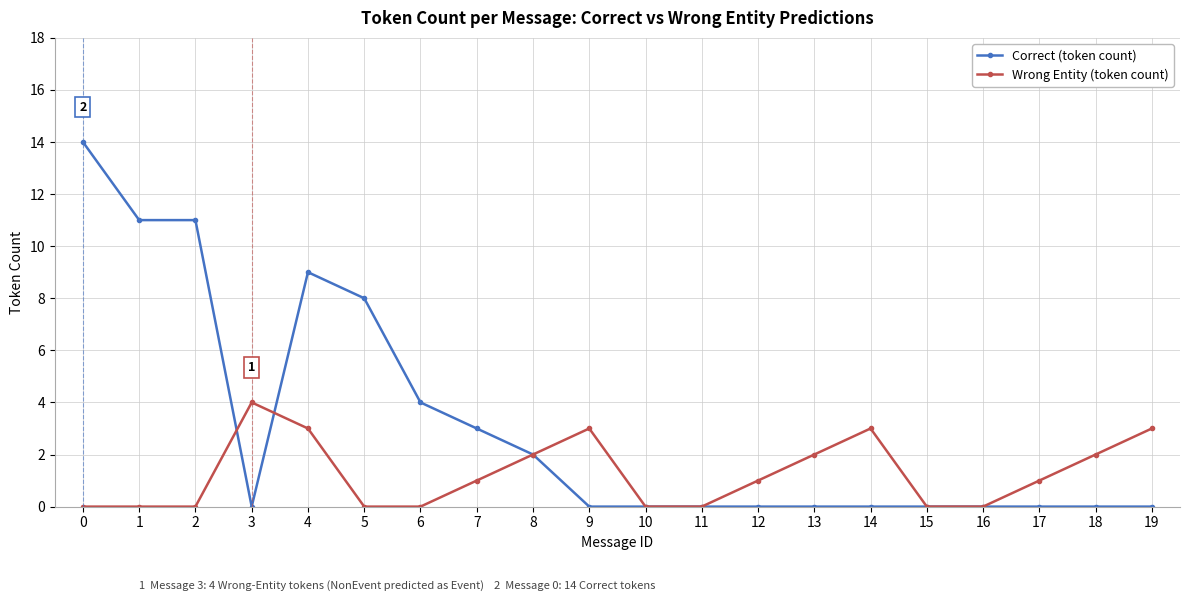

How many lines are shown in the chart?

2